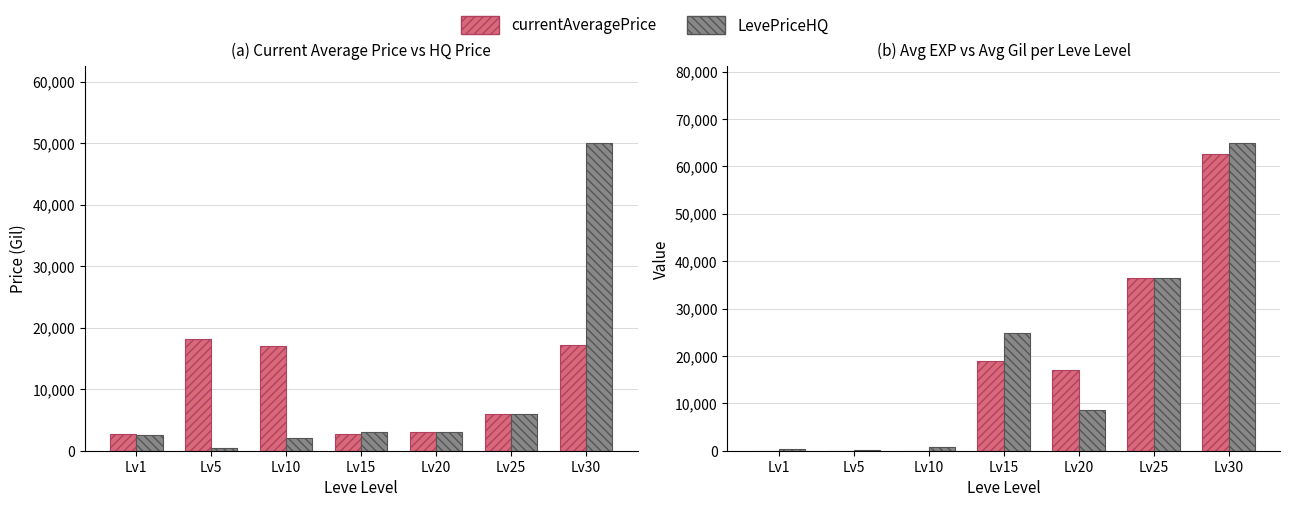

Rank the series at Lv25 from lowest to highest value.

currentAveragePrice, LevePriceHQ, Leve EXP, Leve Gil